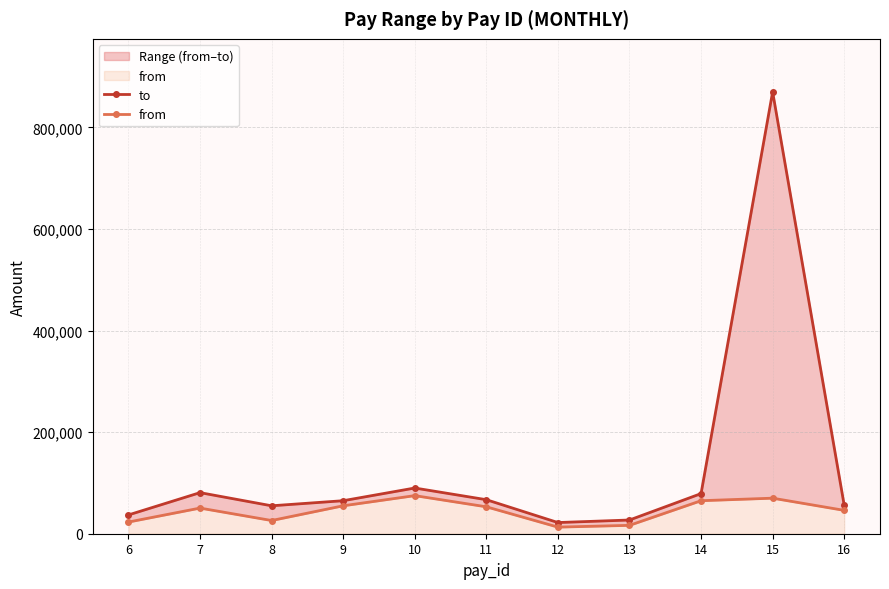

Rank the series at 6 from lowest to highest value.

from, to